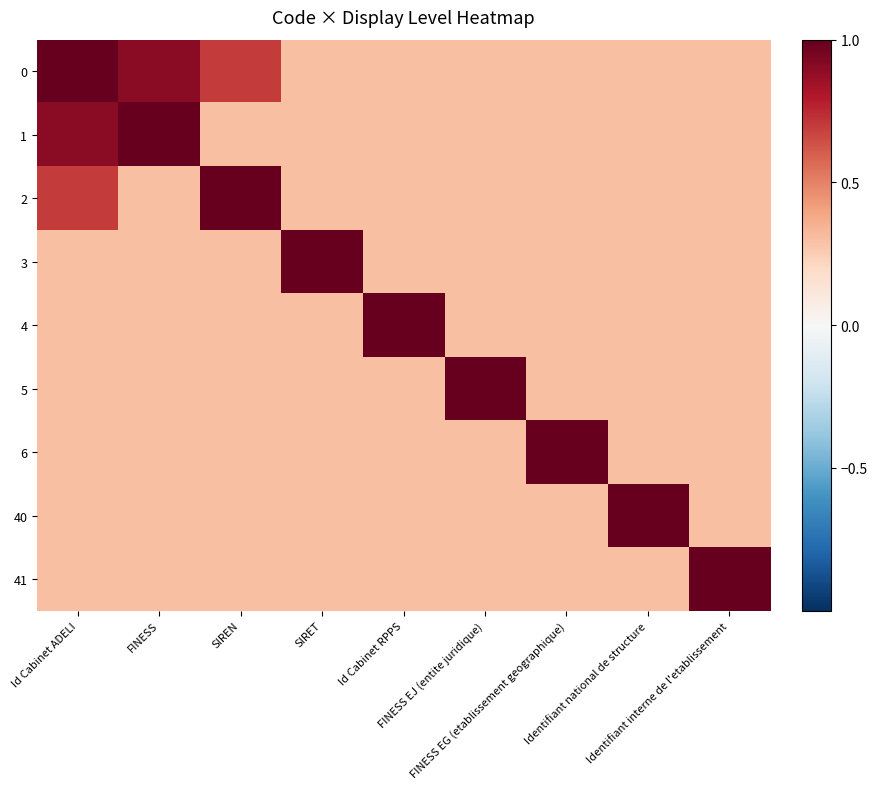

What is the greatest value displayed?

1.0